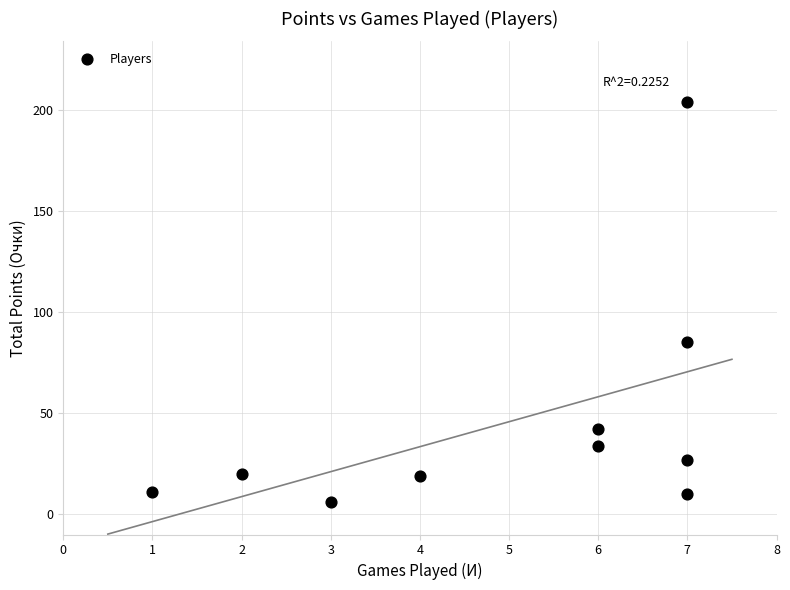

What Y value in the scatter plot is closest to 105?

85